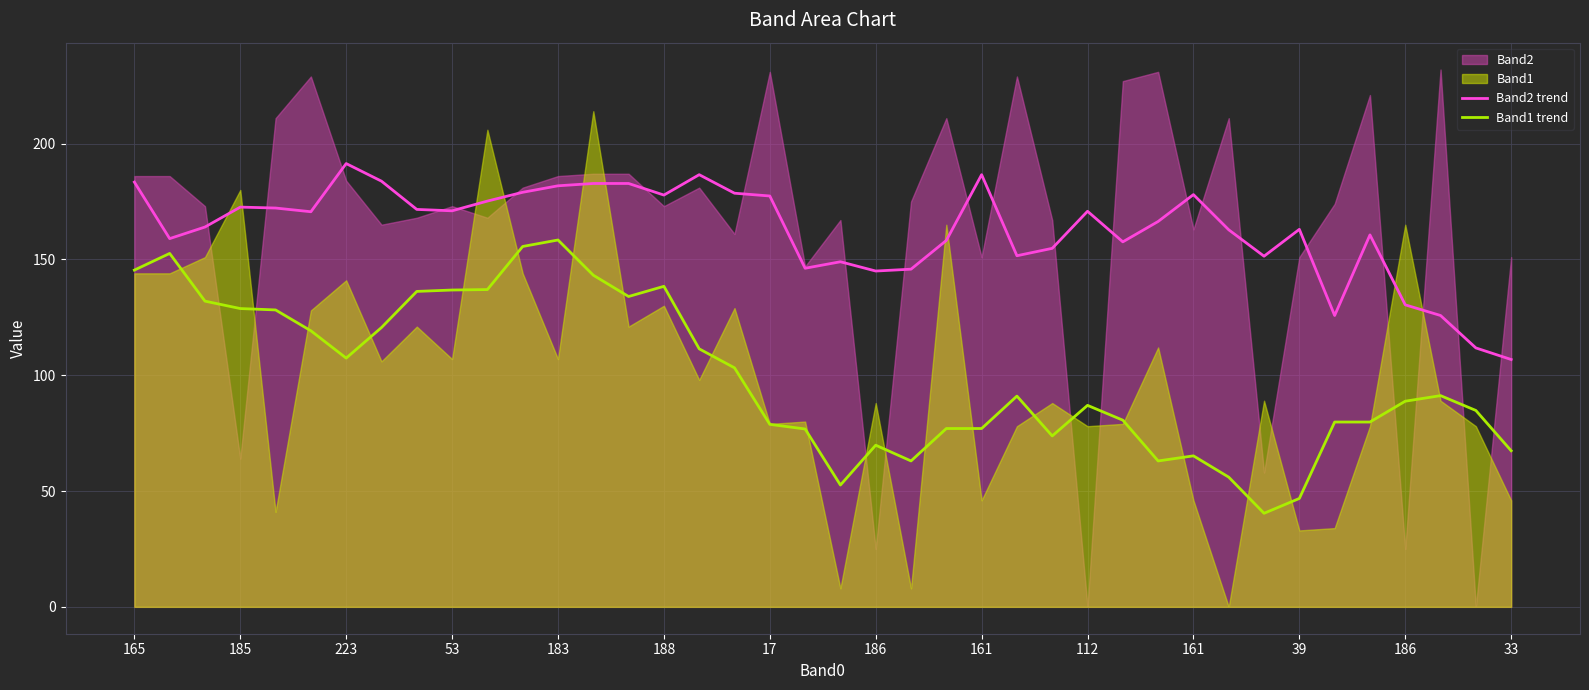

True or false: Band2 trend and Band1 trend cross at least once.

False